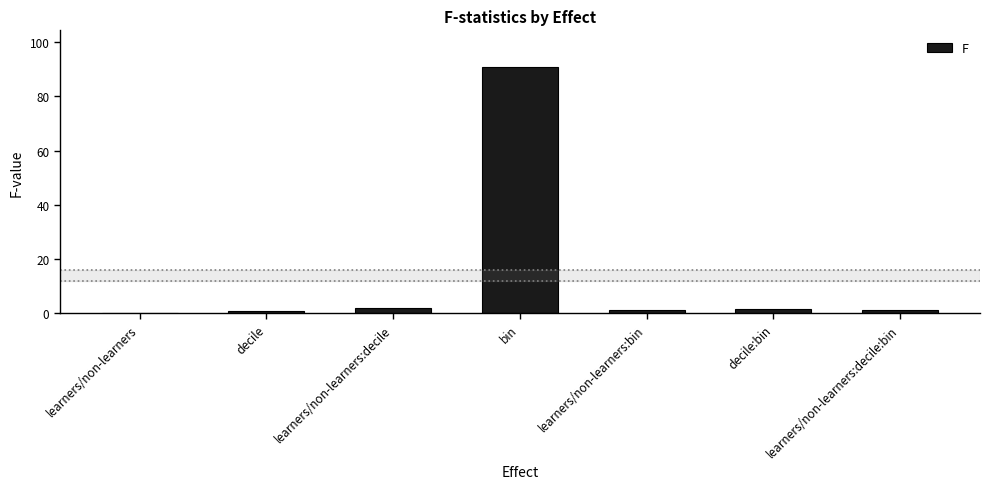

What is the maximum value shown in the chart?

90.8